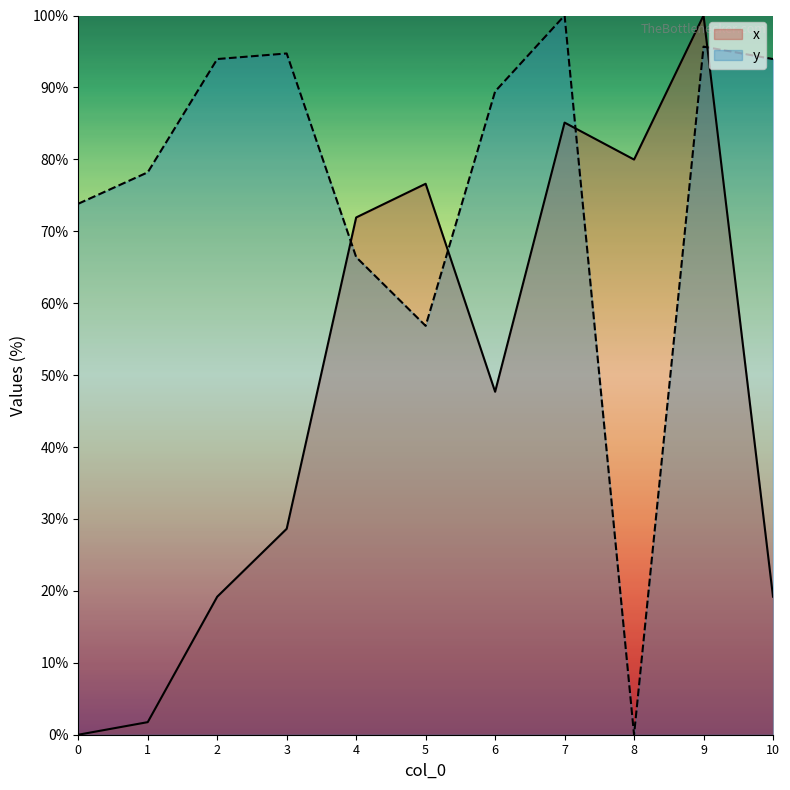

Which series ends up on top after the final intersection of x and y?

y